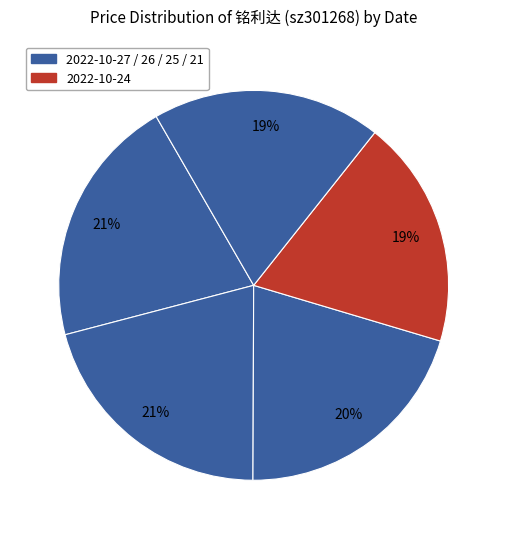

Count the number of slices in the pie.

5